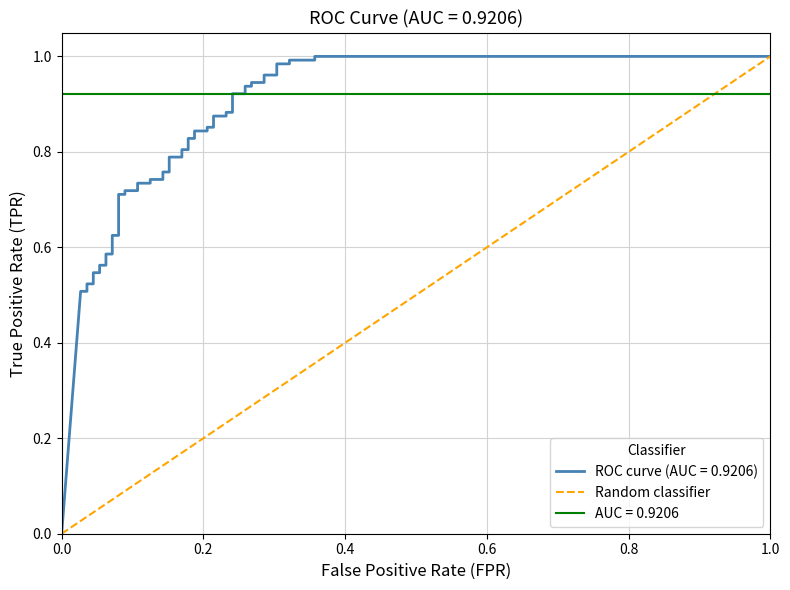

Which has a higher value, 1.0 or 0.0?

1.0